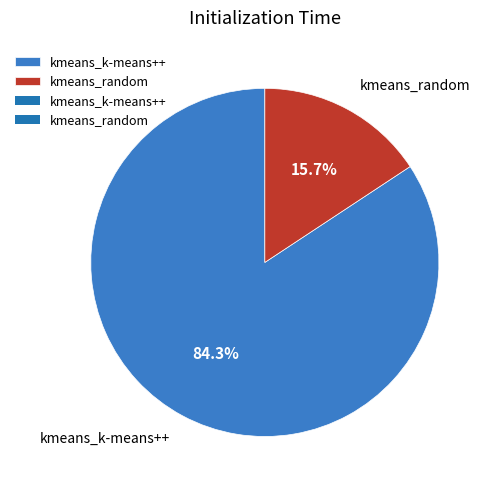

To the nearest percent, what is the difference between the kmeans_random and kmeans_k-means++ slice percentages?

69%